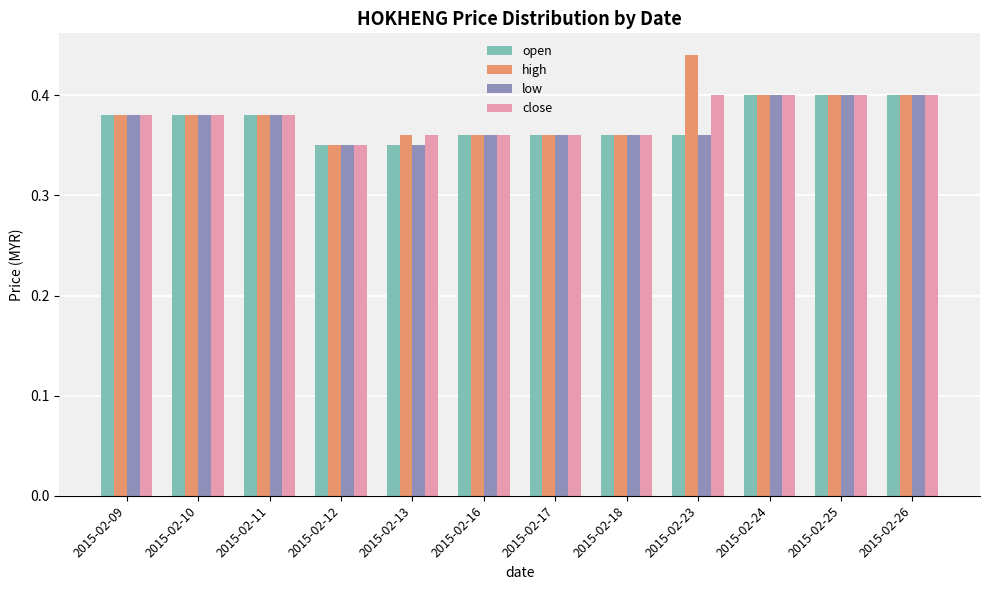

Which series has the widest spread of values?

high